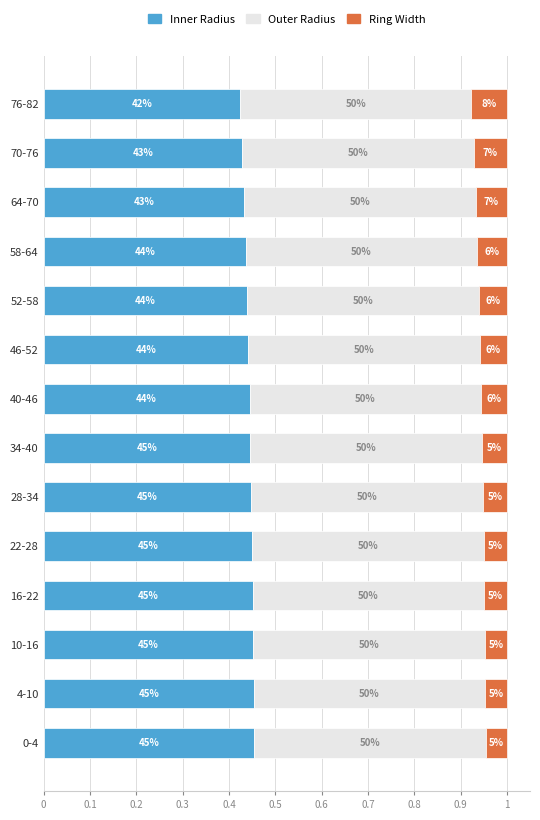

What are all the series names shown in the legend?

Inner Radius, Outer Radius, Ring Width